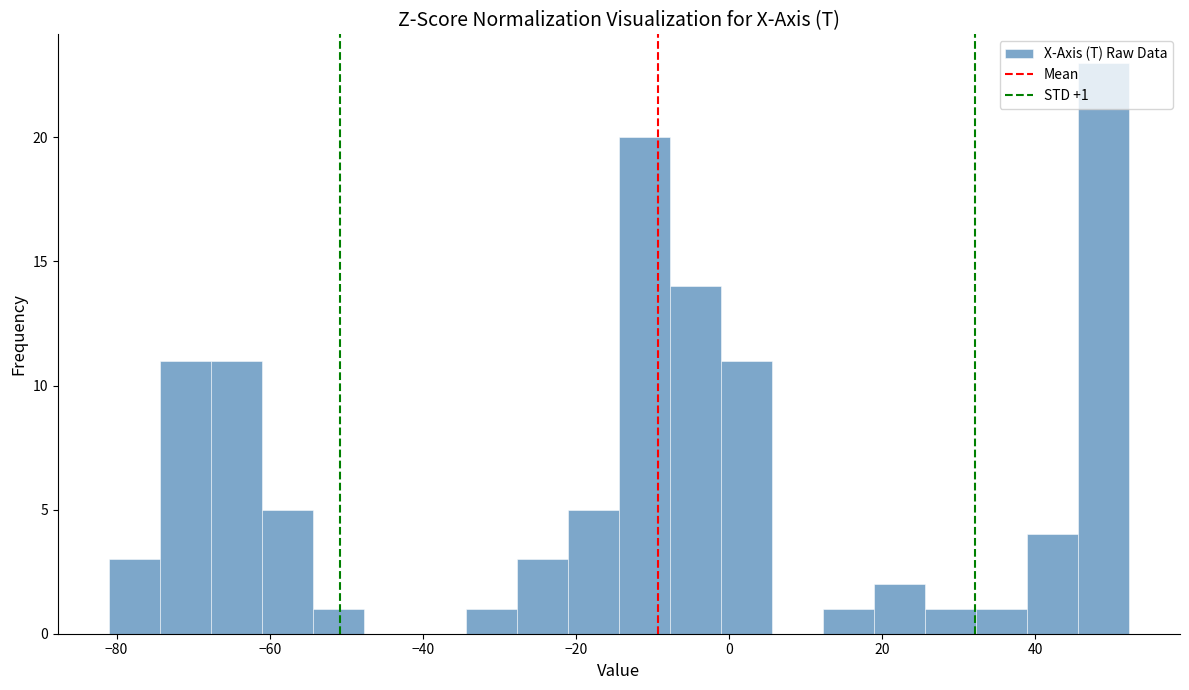

Around what value on the x-axis is the tallest bar? Give the approximate position of its centre, as read against the axis.

48